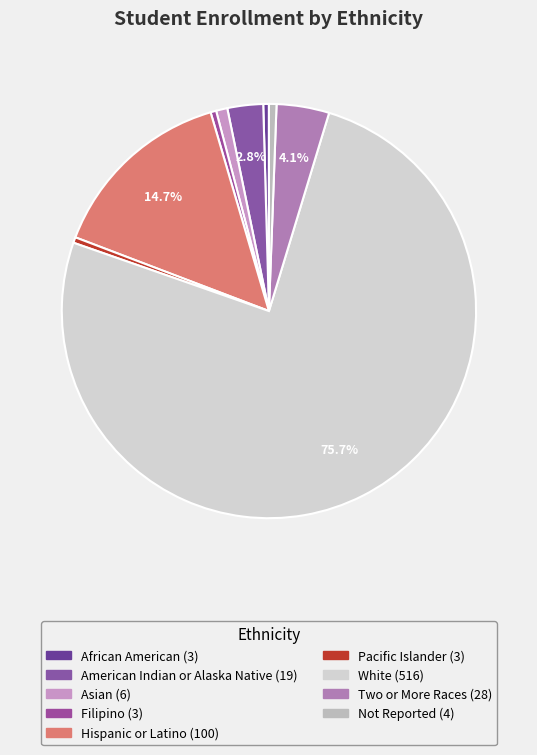

How many slices are in this pie chart?

9